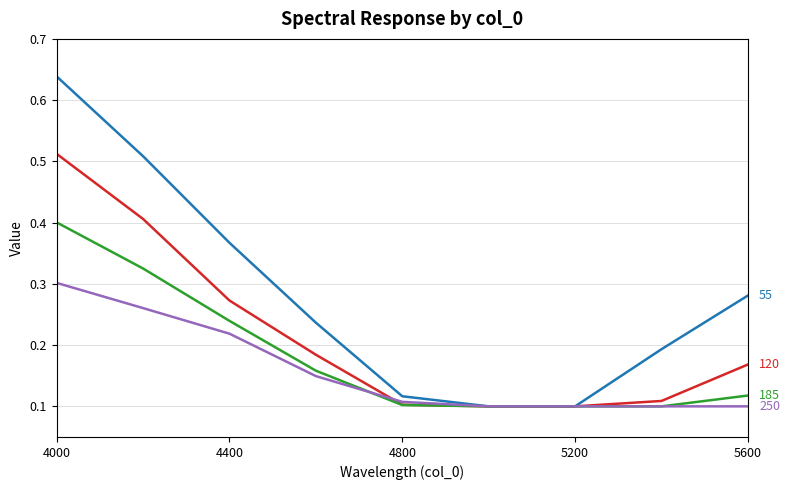

At which category is the sum across all series the highest?

4000